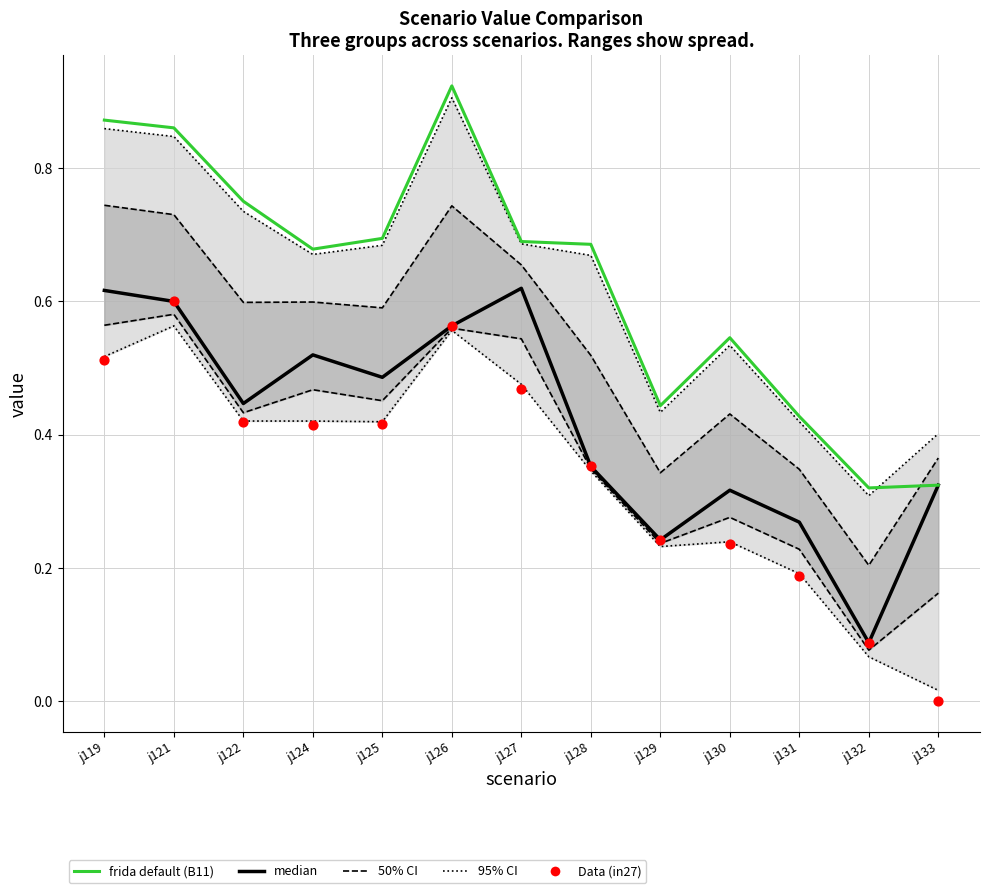

Which series contains the highest Y value?

frida default (B11)